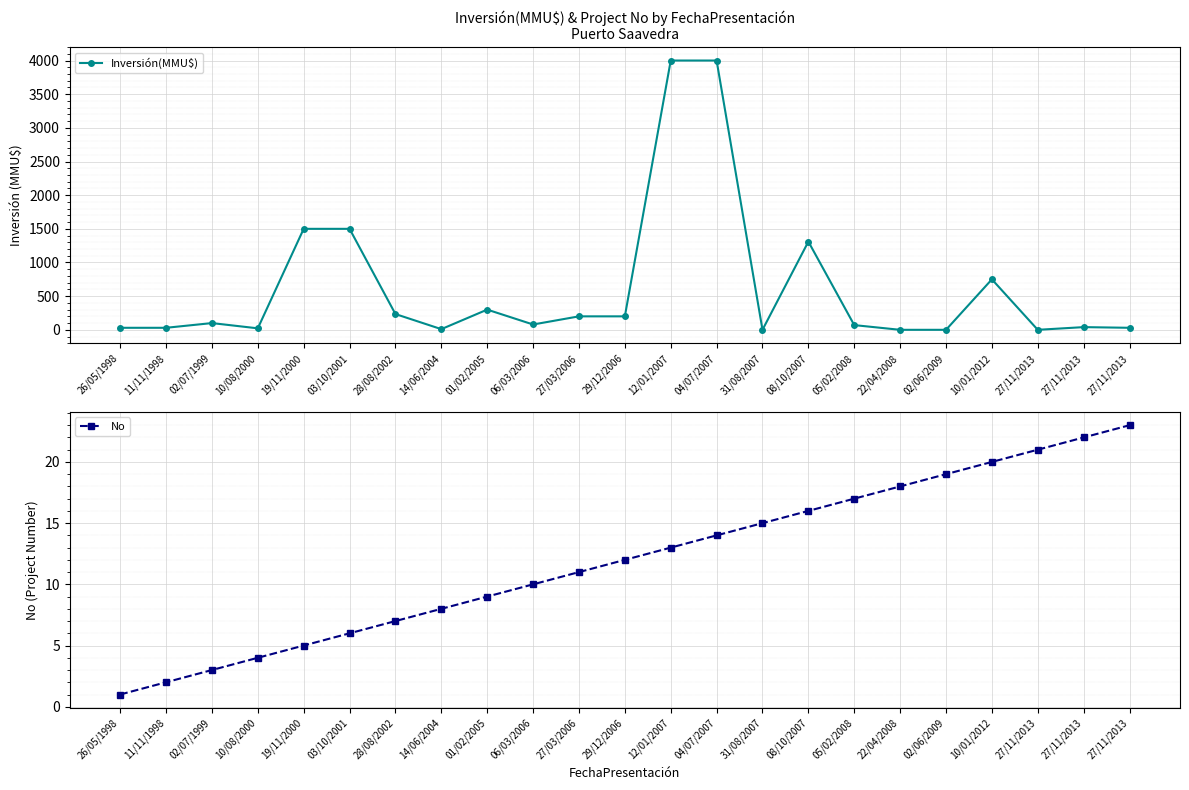

Between 22/04/2008 and 27/11/2013, which is larger?

22/04/2008